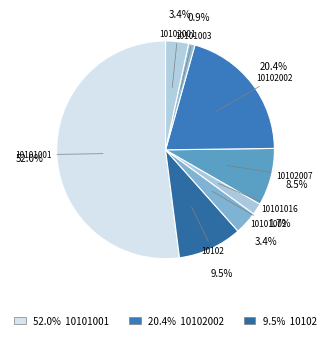

Does any single category account for the majority?

Yes